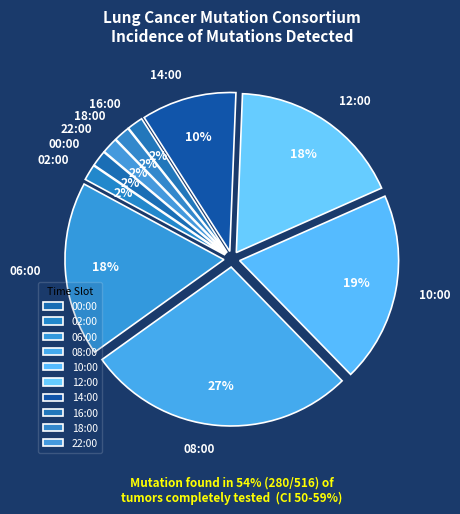

How many slices are in this pie chart?

10